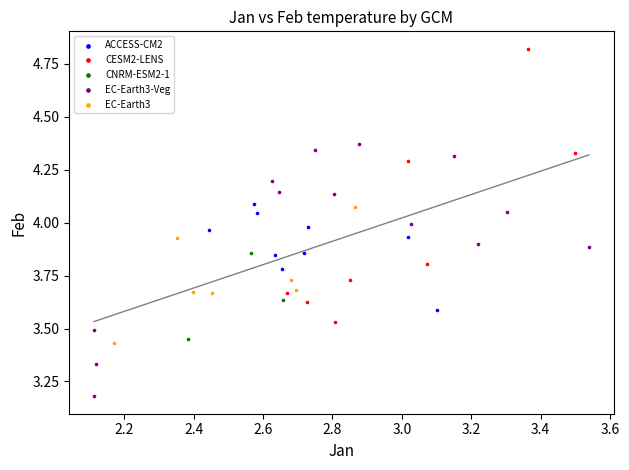

Which series contains the lowest Y value?

EC-Earth3-Veg